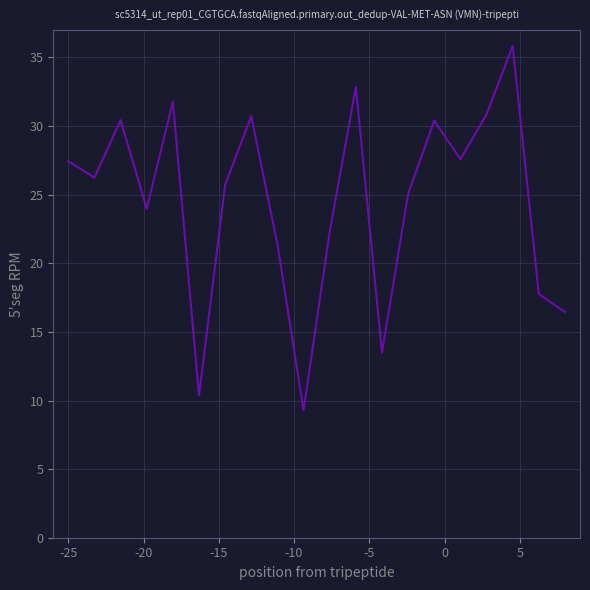

What is the greatest value displayed?

35.8